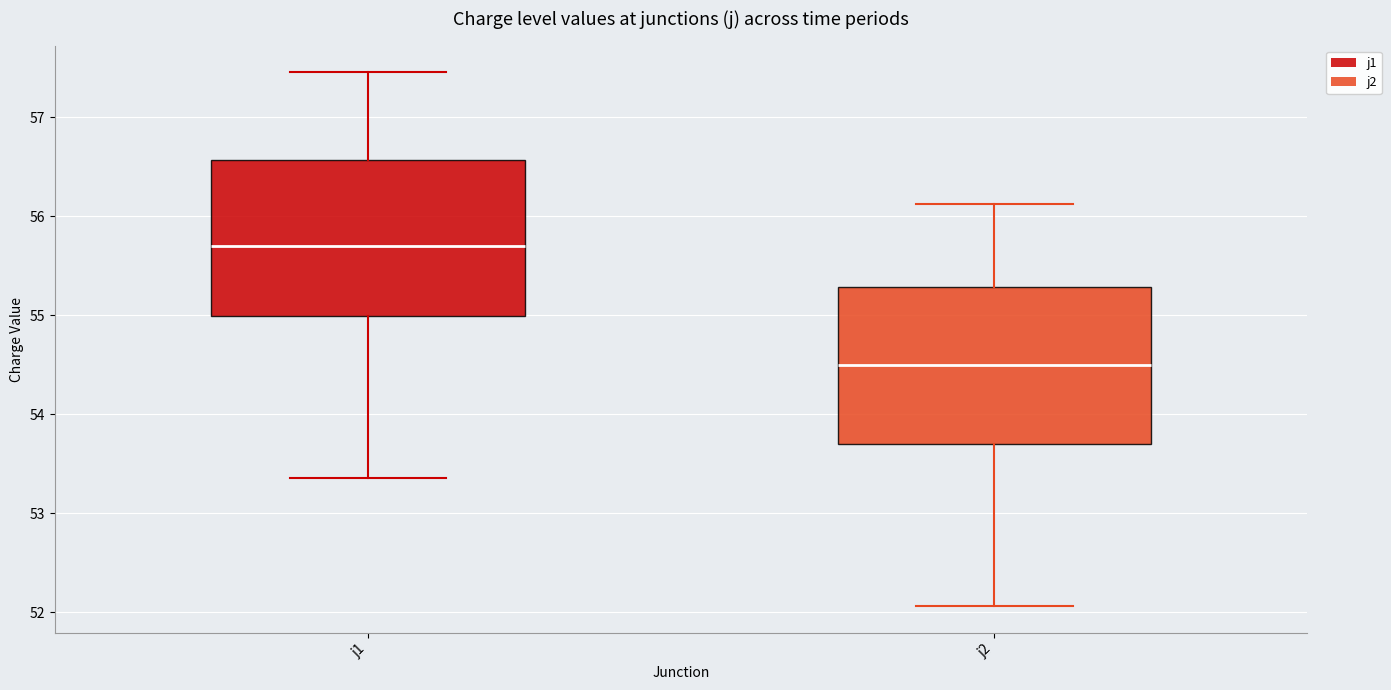

Where does the median line of the box for j1 sit on the y-axis? The values are not printed on the chart, so give them approximately, as read against the axis.

55.7